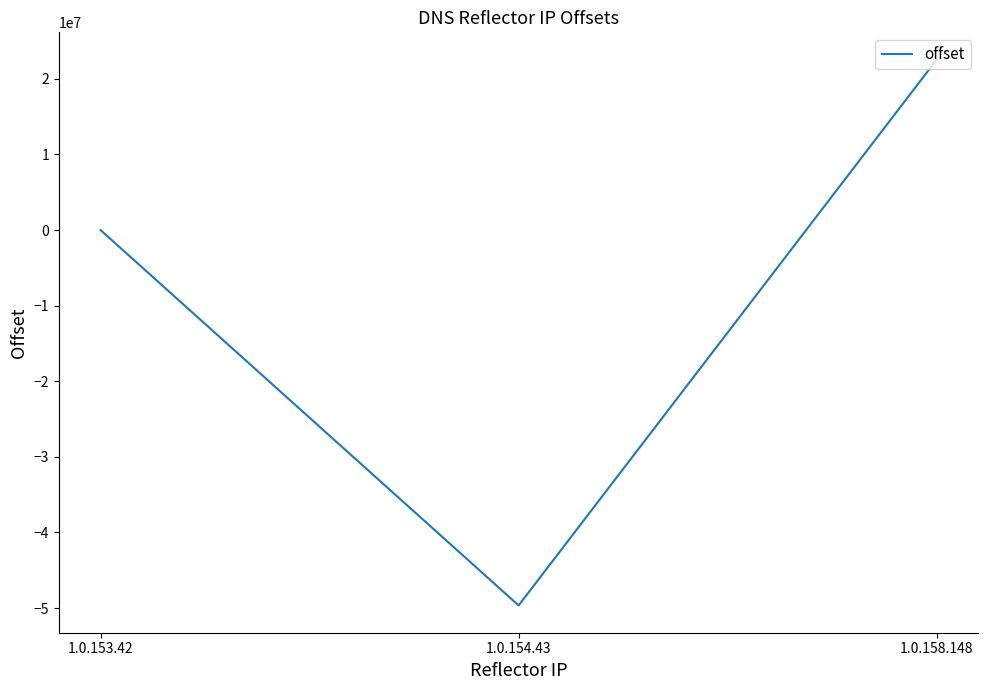

Reading left to right, what are all the values shown in this chart?

420	-49648158	22548889